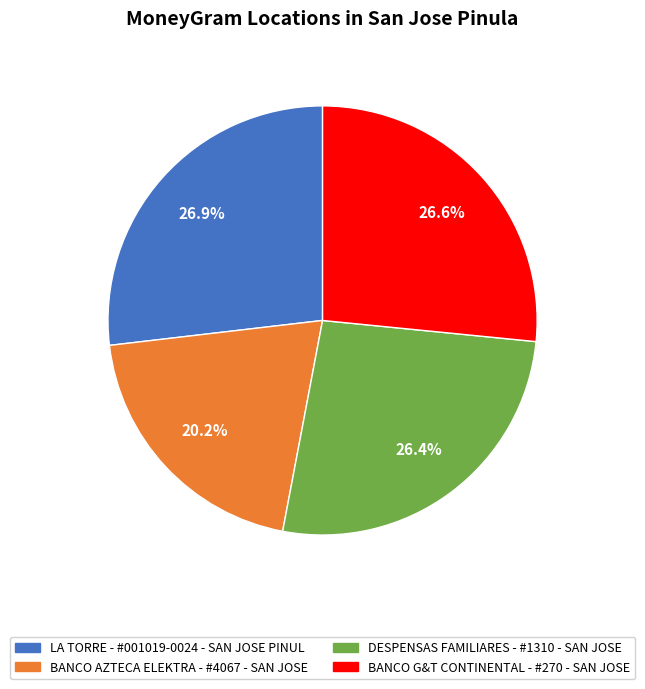

Is BANCO AZTECA ELEKTRA - #4067 - SAN JOSE the majority of the pie?

No